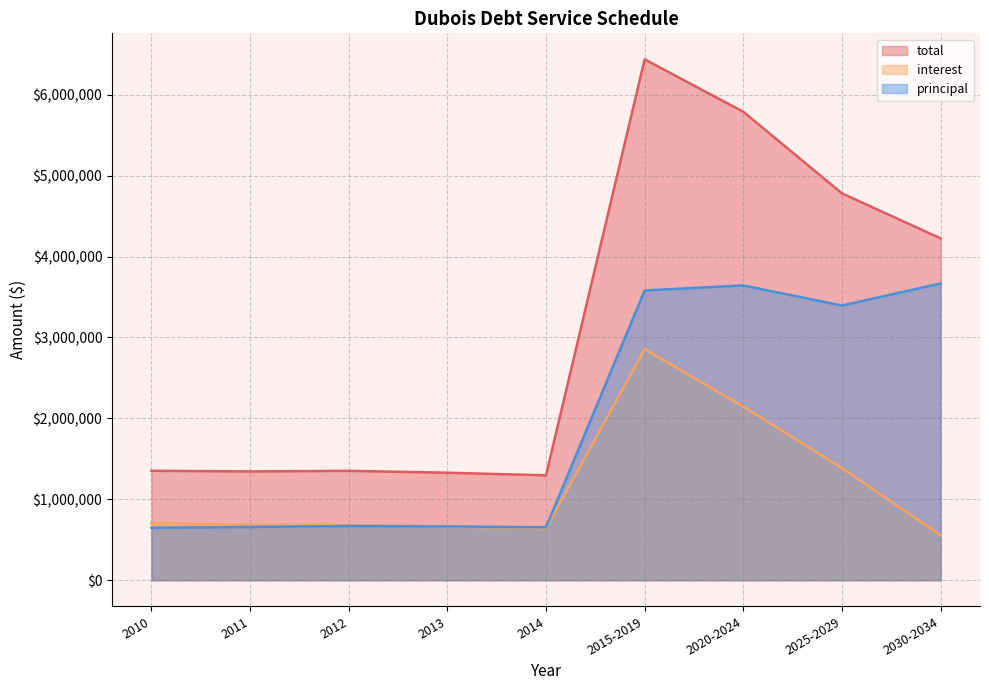

Which series changed the most between 2011 and 2013?

interest